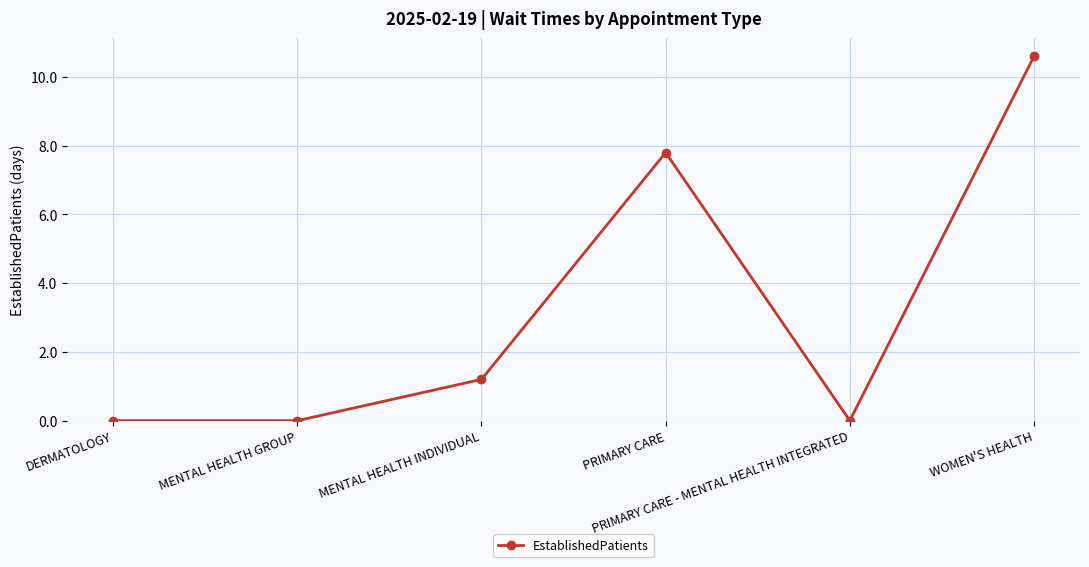

How many data points does each series have?

6